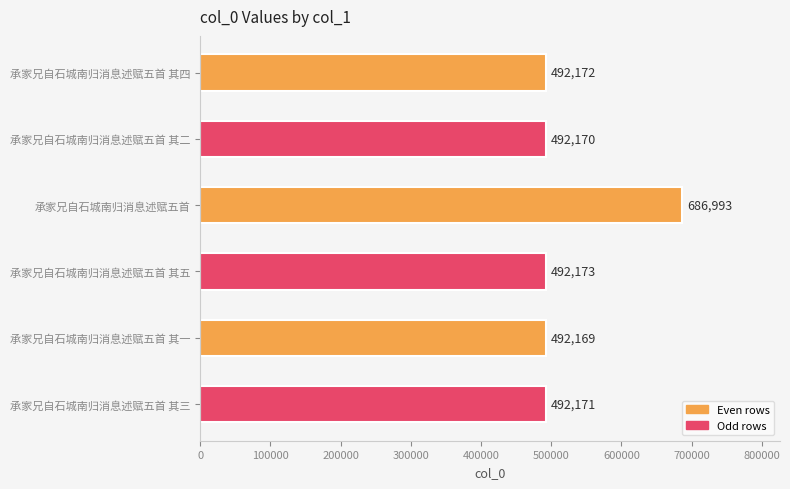

Which has a higher value, 承家兄自石城南归消息述赋五首 其一 or 承家兄自石城南归消息述赋五首 其三?

承家兄自石城南归消息述赋五首 其三